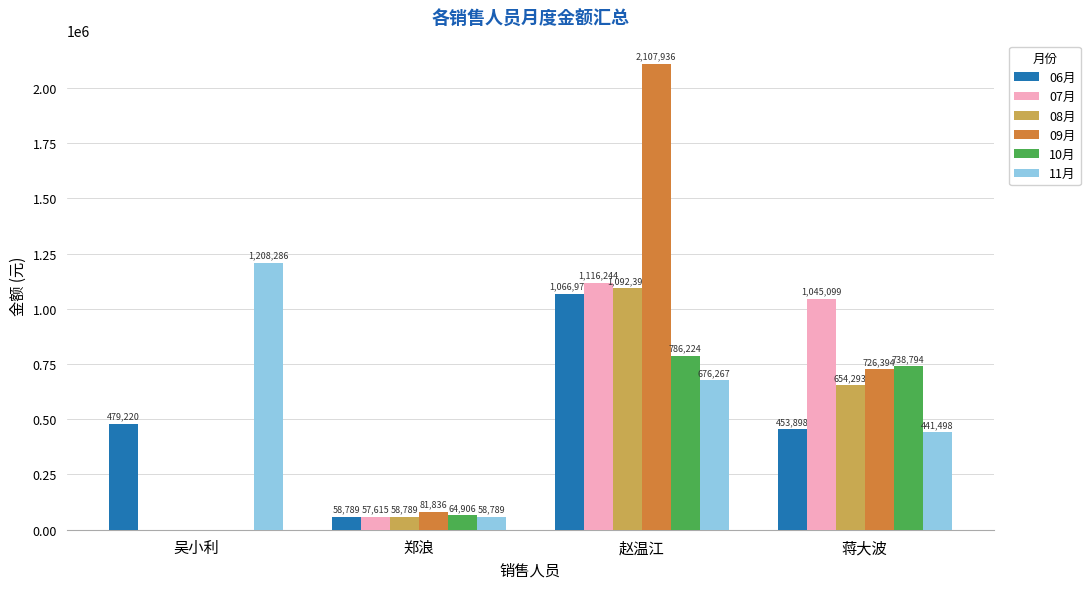

Which series has the largest total across all categories?

09月